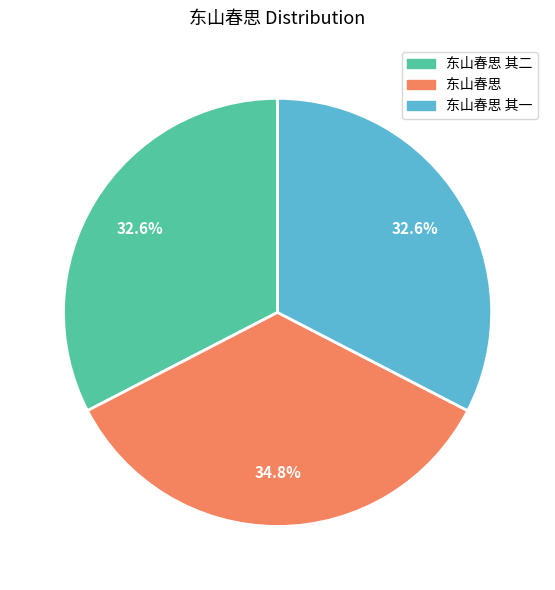

Is there any slice that represents more than half of the pie?

No